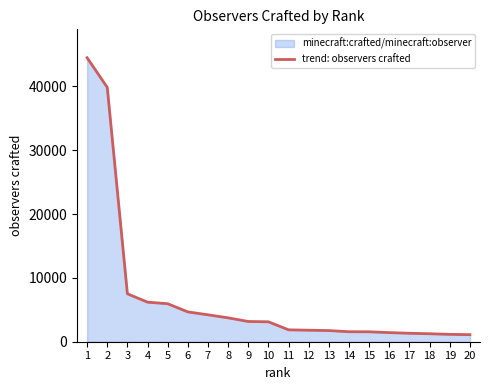

Approximately how many times larger is the value at 13 compared to 20?

1.6